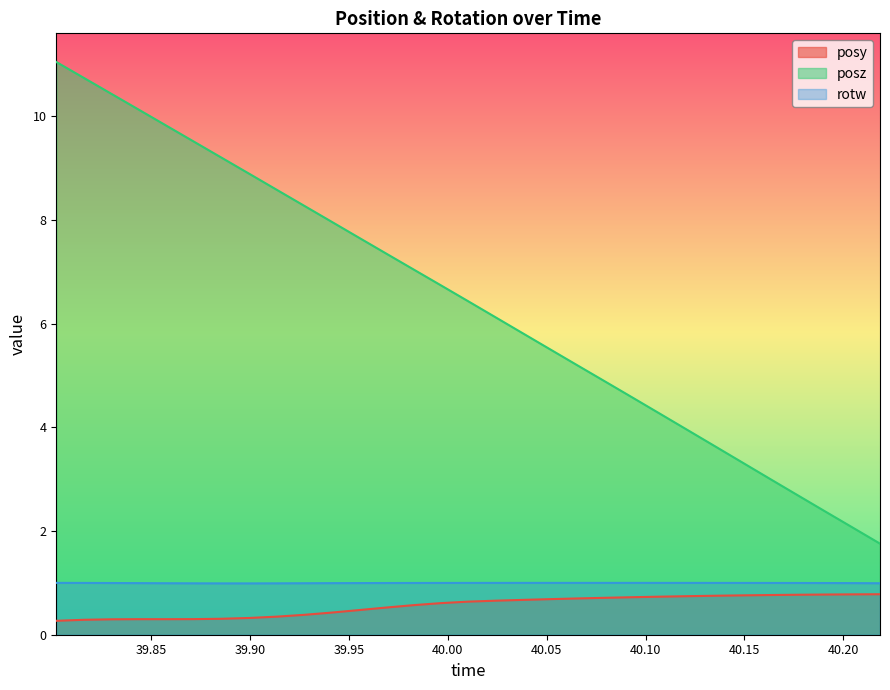

At which category does the chart reach its peak across all series?

39.80212